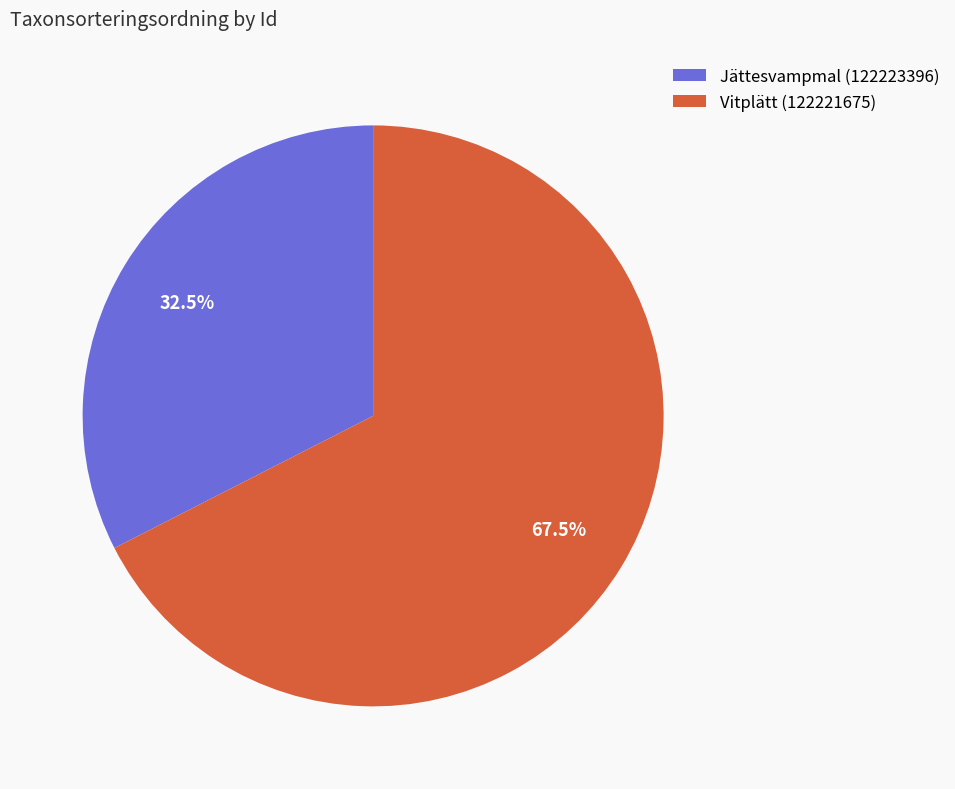

Which has a higher value, Vitplätt (122221675) or Jättesvampmal (122223396)?

Vitplätt (122221675)